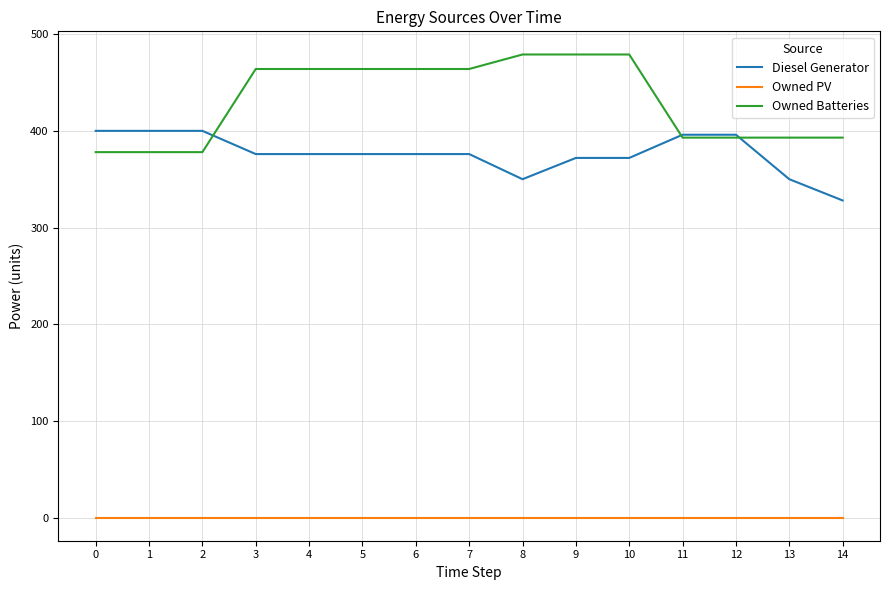

The value of Owned Batteries at 12 is 83.8. True or false?

False